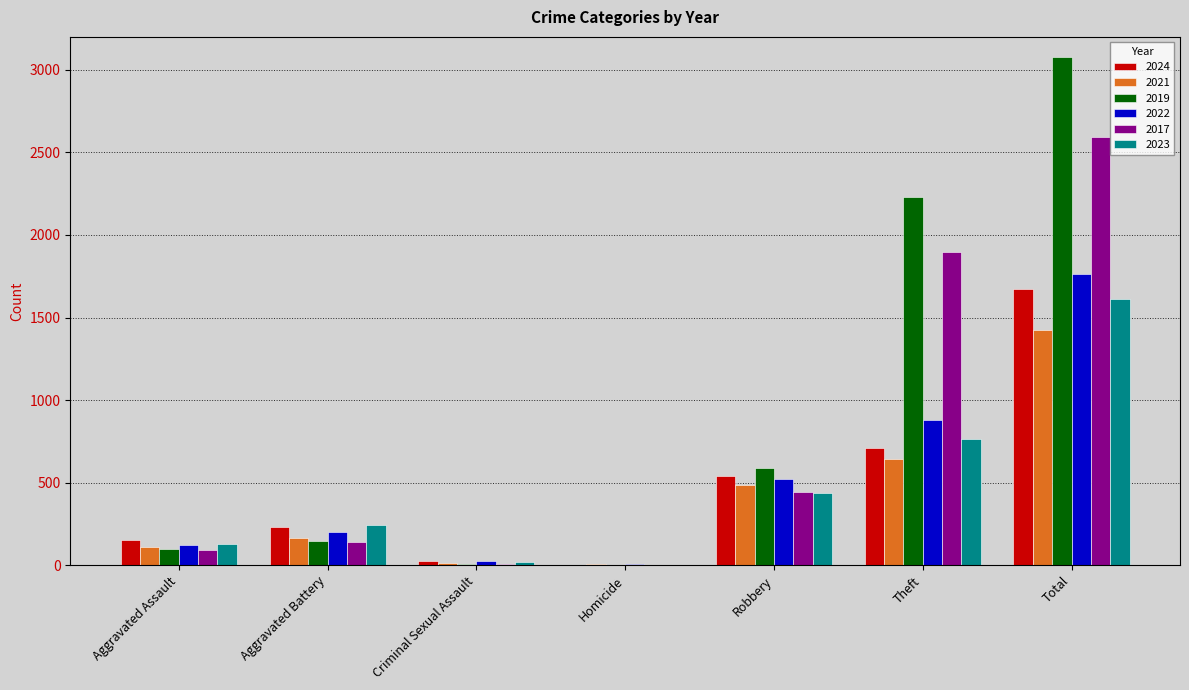

Is it true that 2022 equals 818 at Total?

False